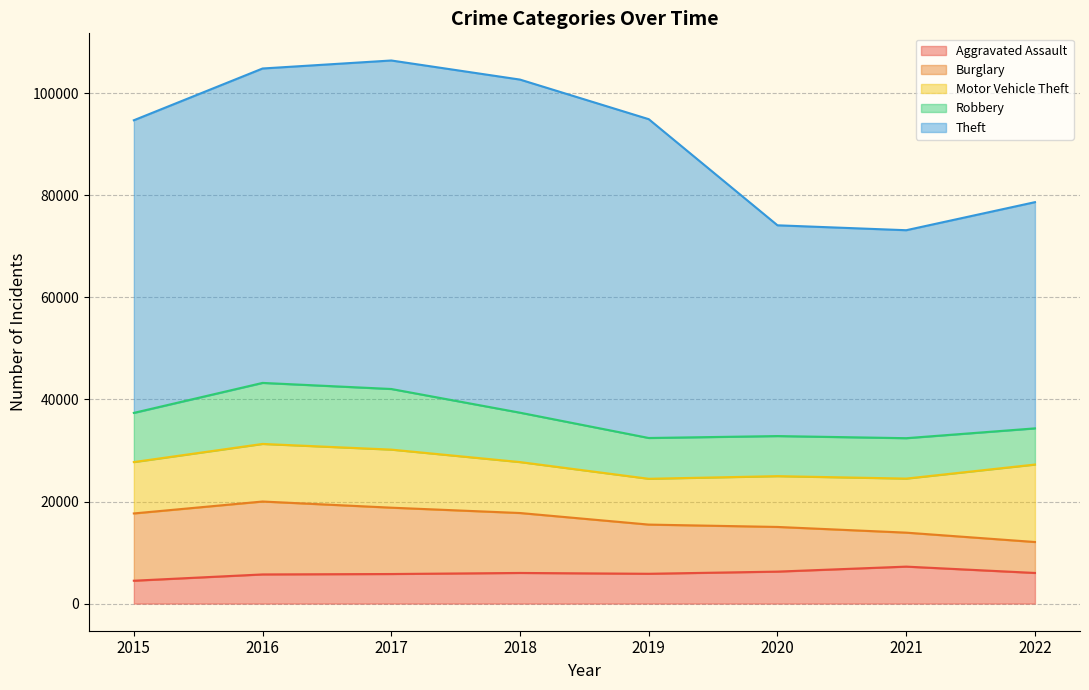

What is the lowest value of the Theft series?

40757